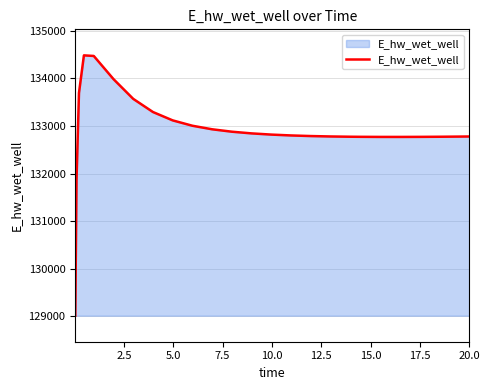

What is the maximum value shown in the chart?

134480.8